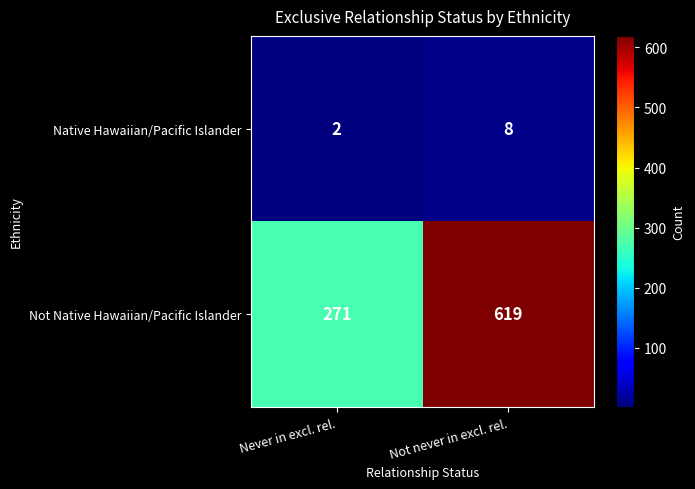

What is the sum of the Native Hawaiian/Pacific Islander values at Not never in excl. rel. and Never in excl. rel.?

10